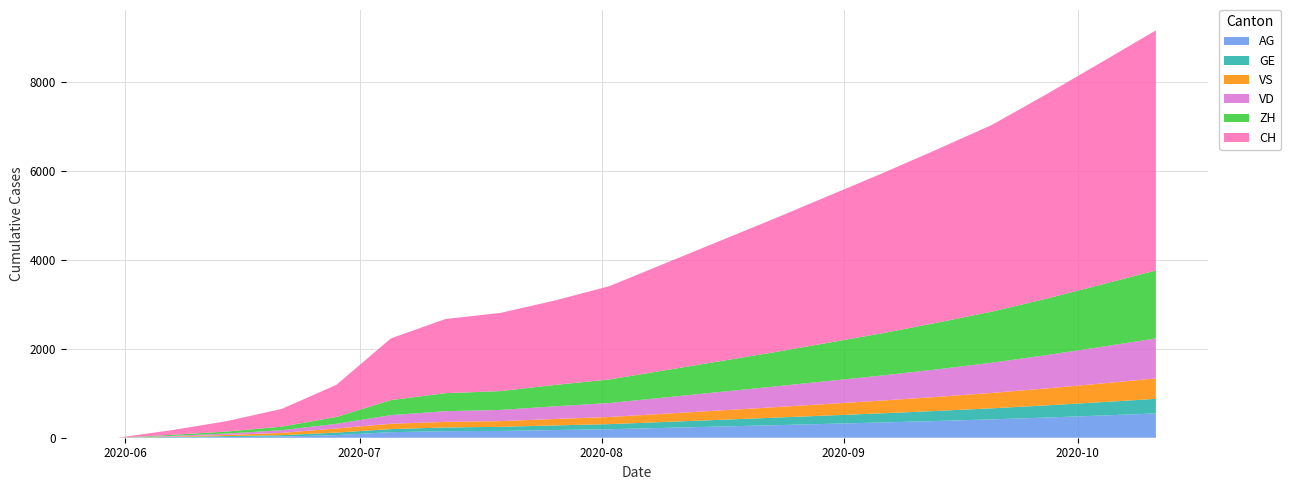

Reading left to right, what are all the values shown in this chart?

CH: 0	107	234	399	722	1388	1669	1758	1900	2100	2400	2700	3000	3300	3600	3900	4200	4600	5000	5400
ZH: 0	23	45	80	153	338	405	424	480	530	610	690	770	860	950	1050	1150	1270	1400	1530
VD: 0	15	32	60	105	195	240	252	285	315	365	415	465	515	565	620	680	750	825	900
GE: 0	13	20	31	56	69	84	92	104	115	133	151	169	188	207	227	249	274	301	329
VS: 0	9	27	52	93	120	126	128	145	160	185	210	235	261	287	315	346	381	419	459
AG: 0	5	16	26	59	125	147	153	173	191	221	251	281	312	343	377	413	454	499	546